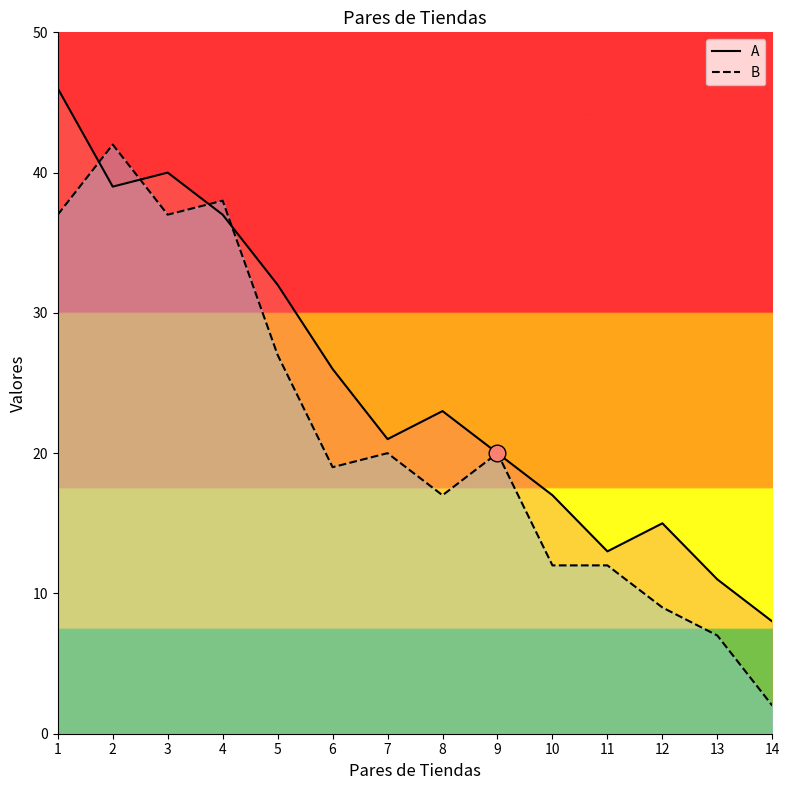

What is the difference between the second highest and second lowest values in the B series?

31